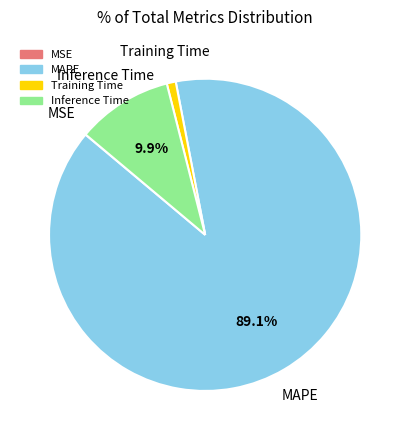

Which slice is the largest?

MAPE